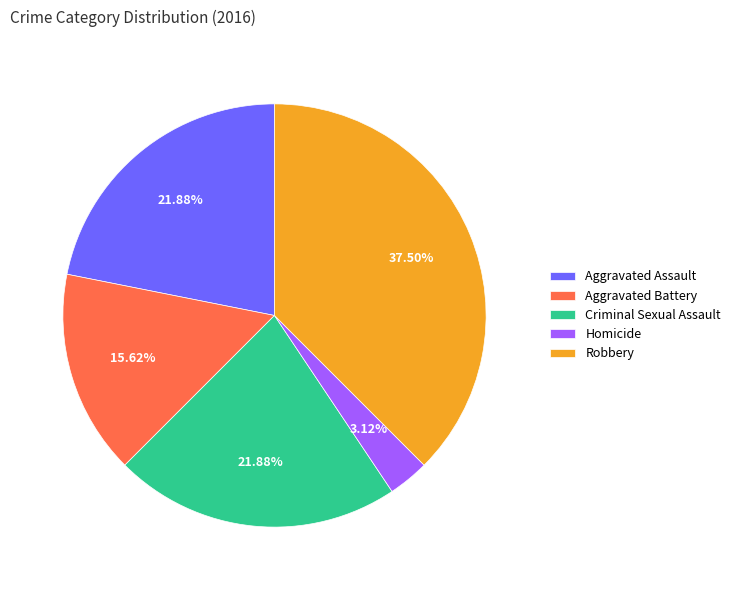

Which has a higher value, Homicide or Robbery?

Robbery